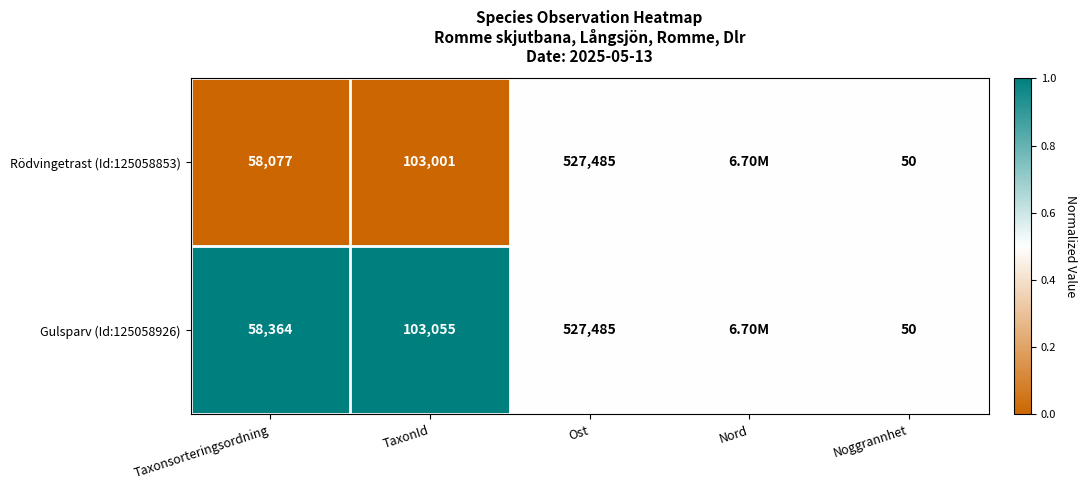

What is the total value across all series at Ost?

1054970.0